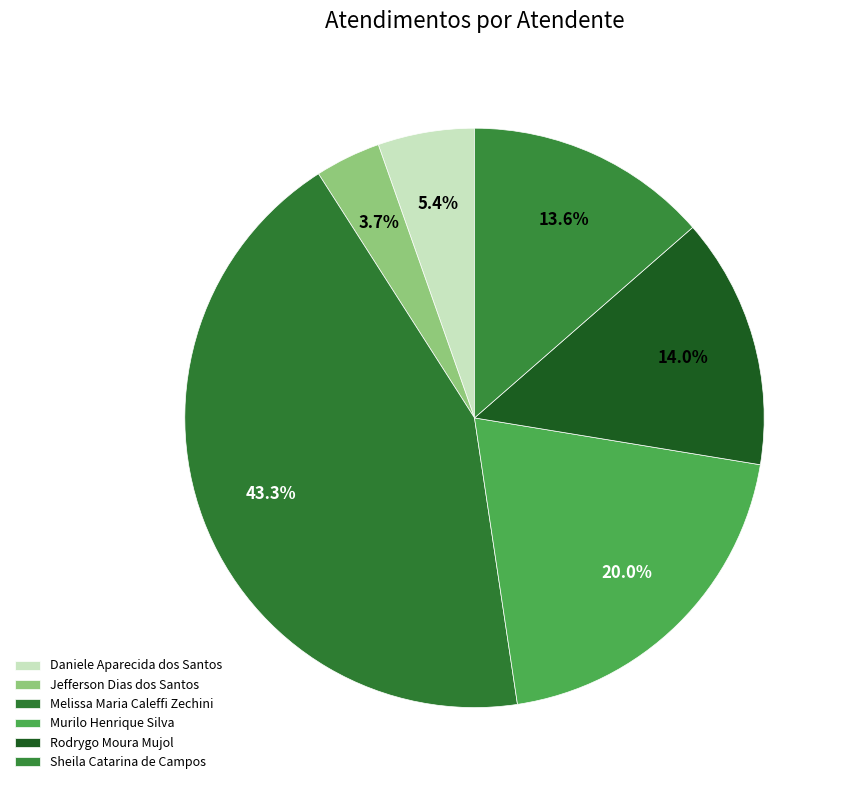

How many slices are in this pie chart?

6